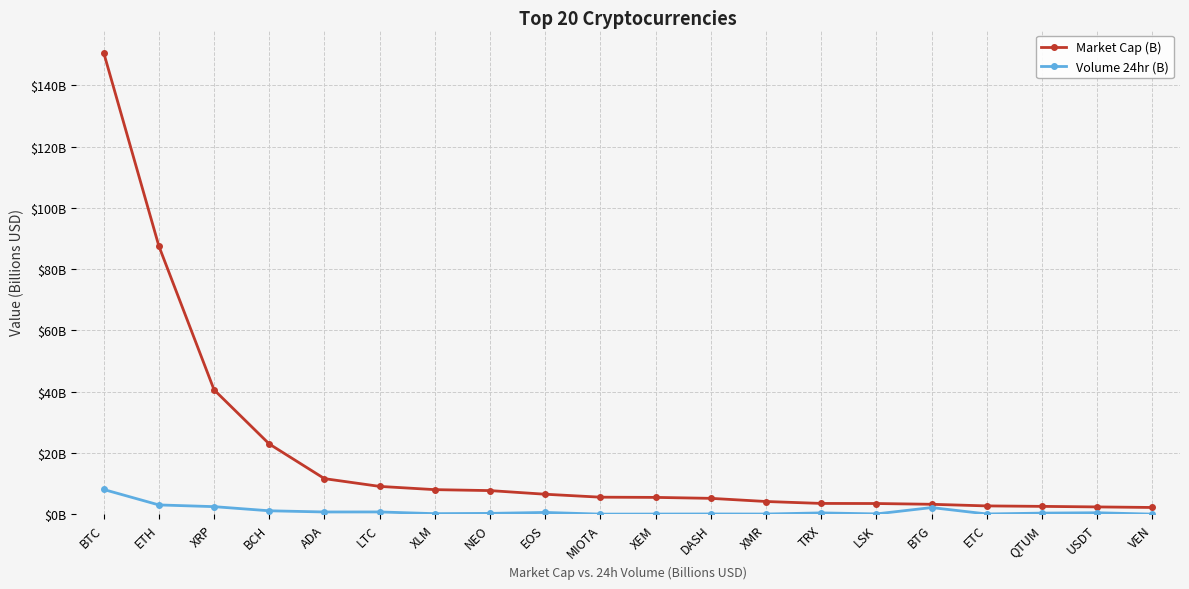

Reading left to right, extract all data points from this chart.

Market Cap (B): 150.7	87.5	40.6	22.9	11.6	9.1	8.1	7.7	6.5	5.6	5.5	5.2	4.2	3.5	3.5	3.3	2.7	2.6	2.4	2.2
Volume 24hr (B): 8.1	3.1	2.5	1.1	0.8	0.8	0.2	0.3	0.6	0.1	0.1	0.1	0.1	0.5	0.1	2.2	0.1	0.4	0.5	0.1